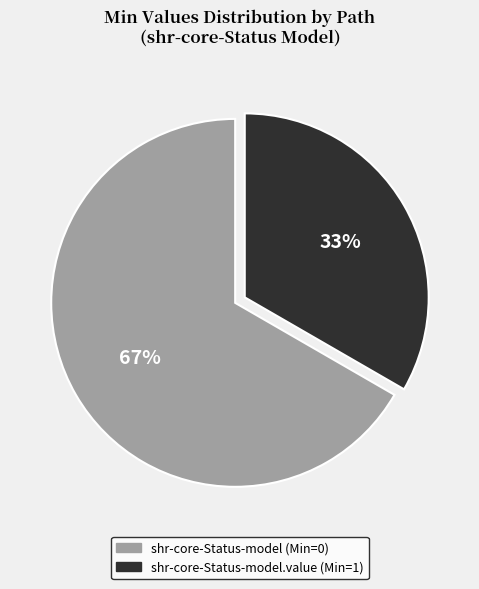

To the nearest percent, what is the average slice percentage?

50%